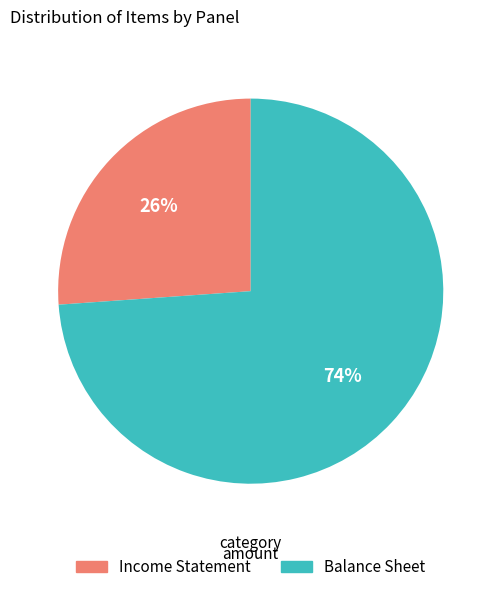

To the nearest percent, what portion does Income Statement represent?

26%